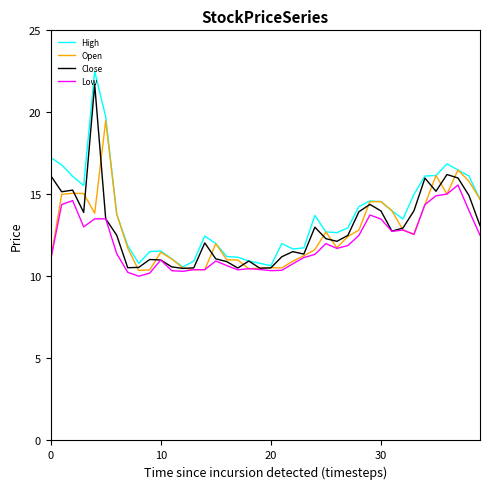

What is the greatest value displayed?

22.5